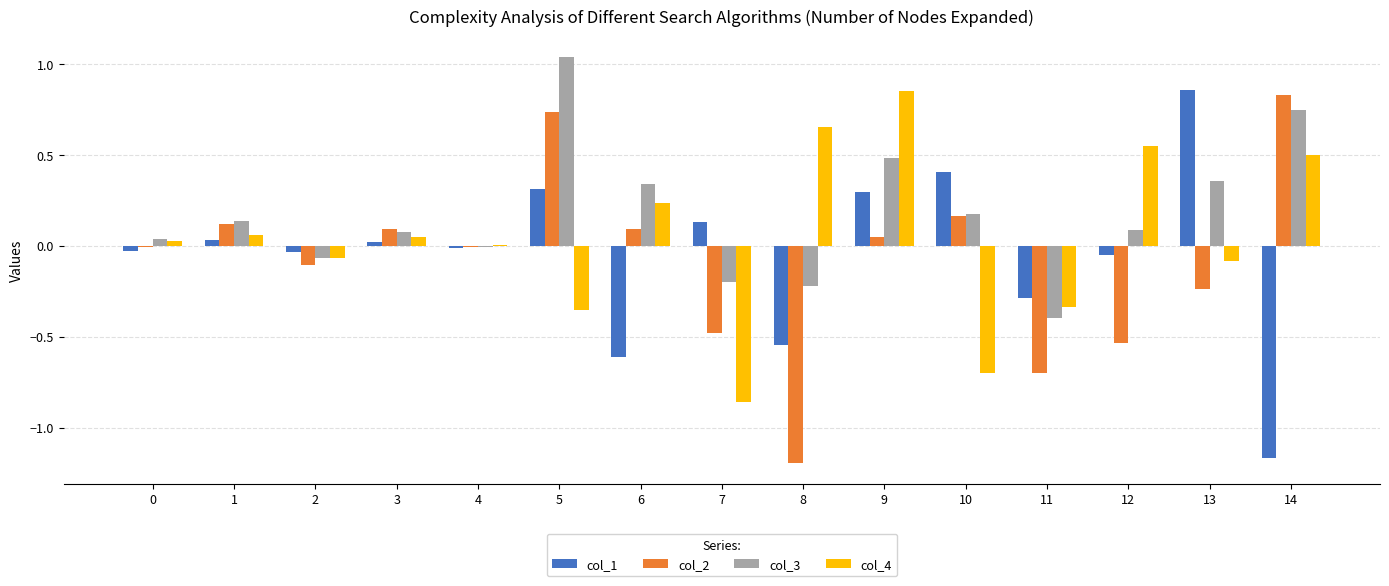

True or false: col_1 has a value of -0.0 at 4.

True